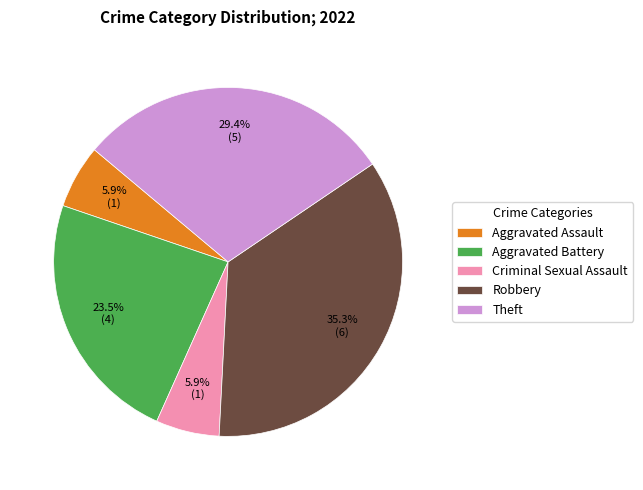

The Theft slice represents 38% of the pie. True or false?

False